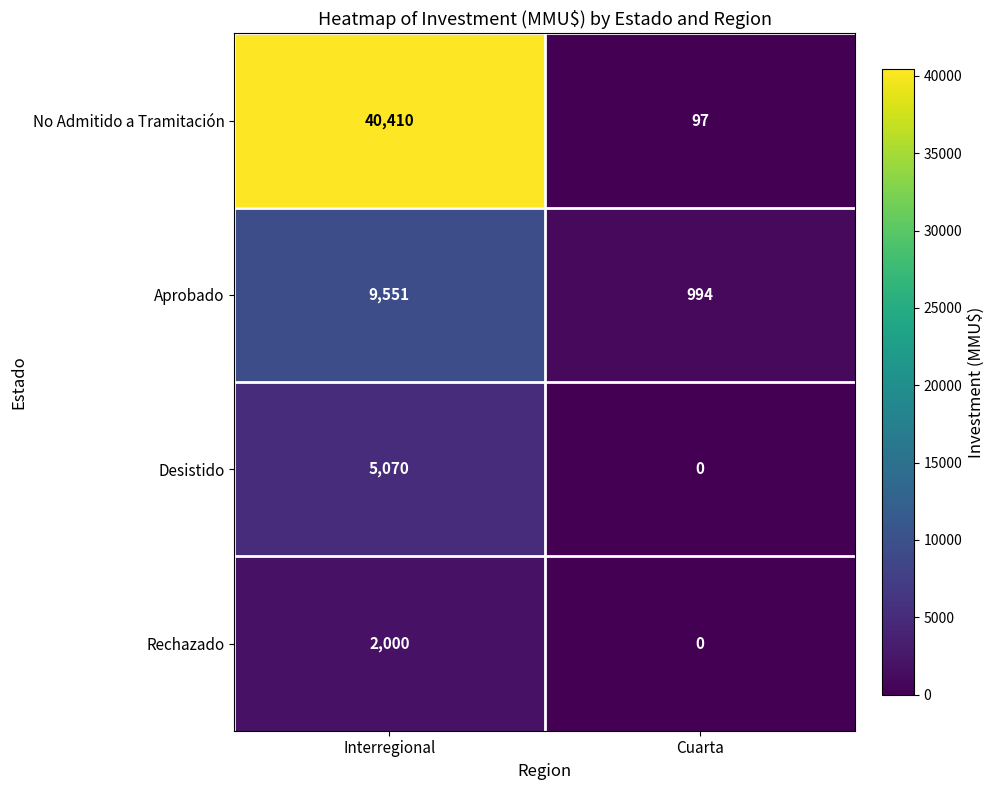

Is it true that No Admitido a Tramitación equals 40410 at Interregional?

True